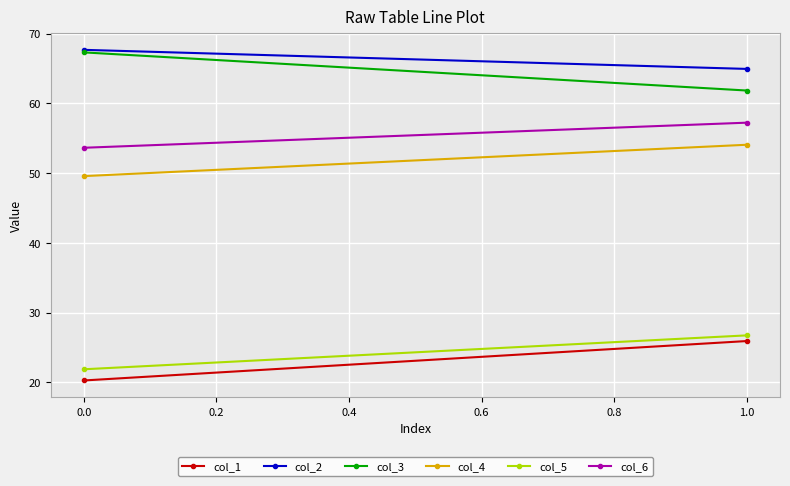

How many lines are shown in the chart?

6